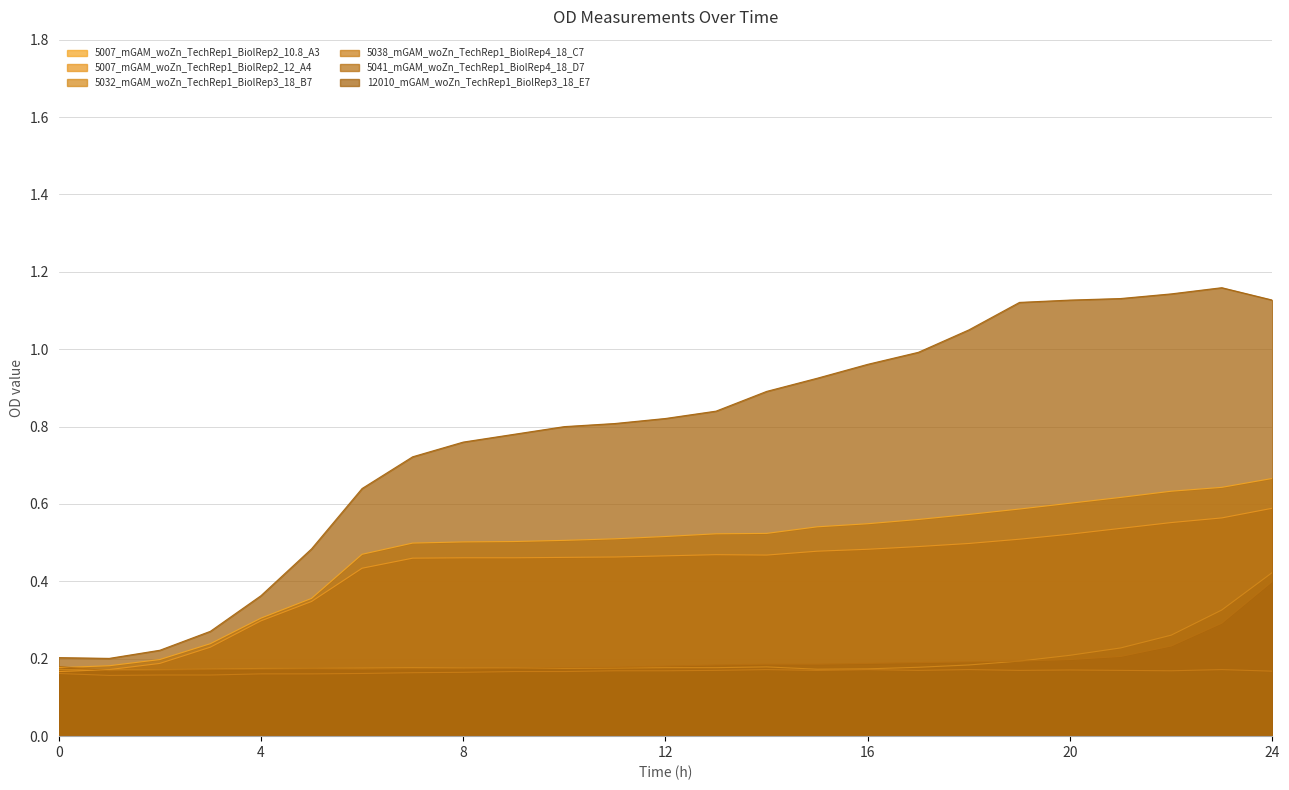

Which series has the widest spread of values?

12010_mGAM_woZn_TechRep1_BiolRep3_18_E7